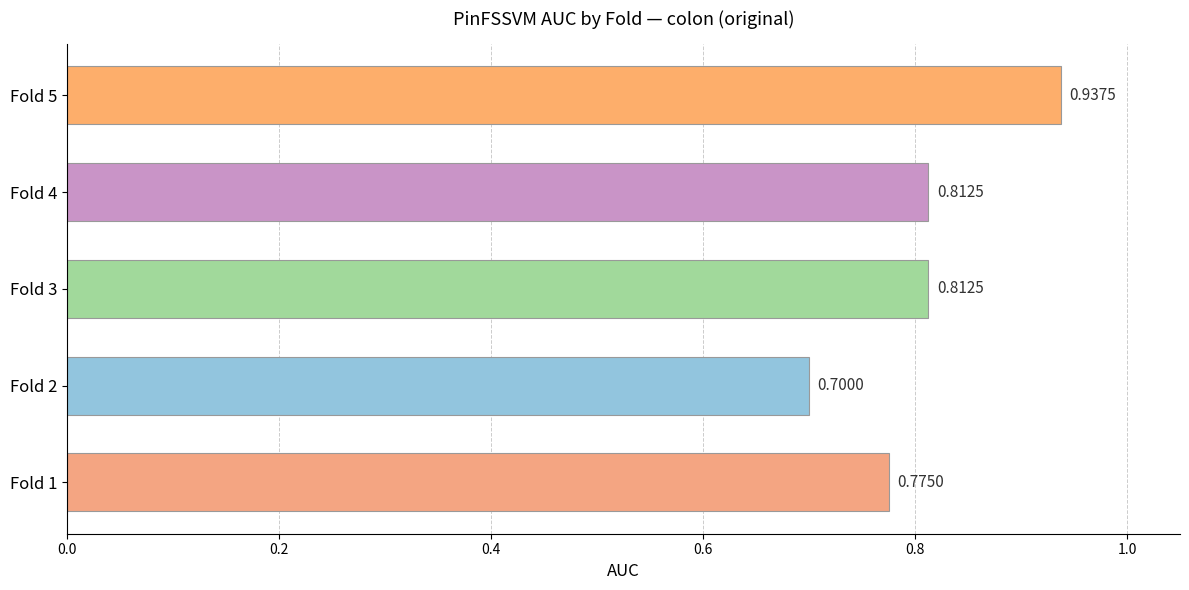

What is the sum of all values?

4.0